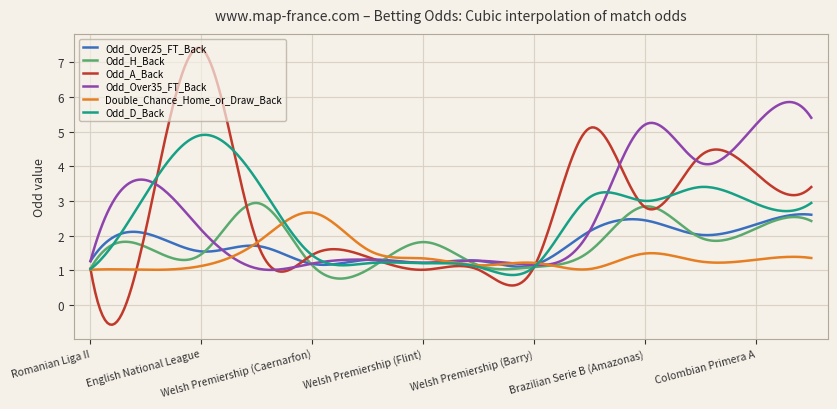

What is the lowest value of the Odd_H_Back series?

0.8